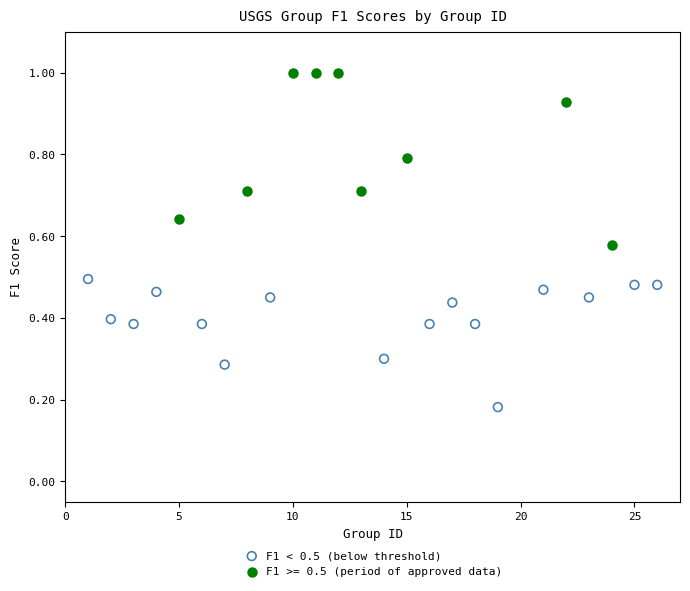

Which series reaches the maximum Y coordinate?

F1 >= 0.5 (period of approved data)